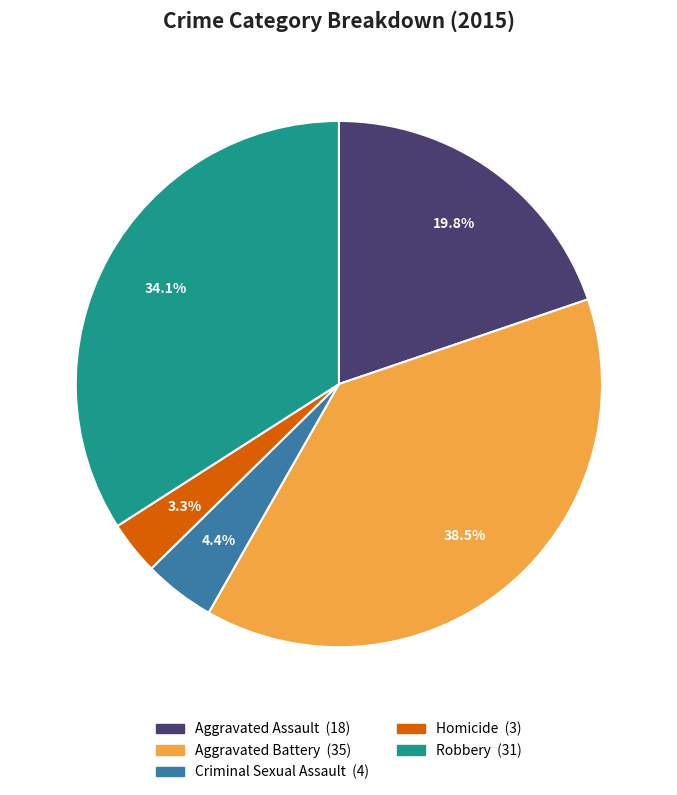

Rank the categories by value from highest to lowest.

Aggravated Battery, Robbery, Aggravated Assault, Criminal Sexual Assault, Homicide